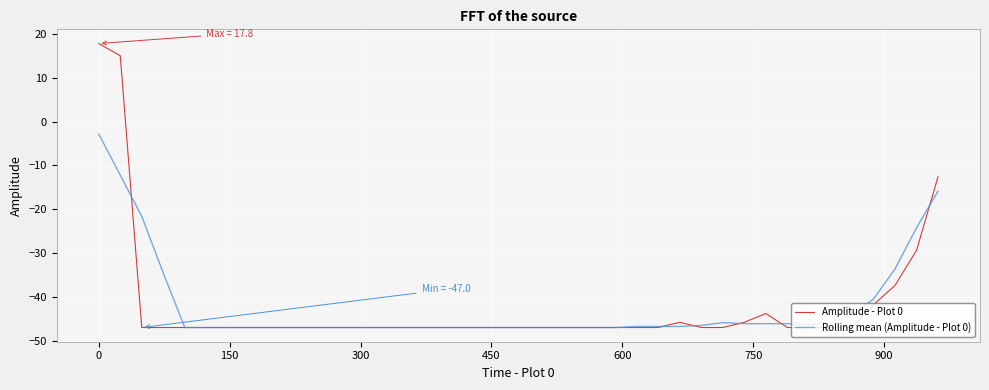

What is the maximum value for Amplitude - Plot 0?

17.8